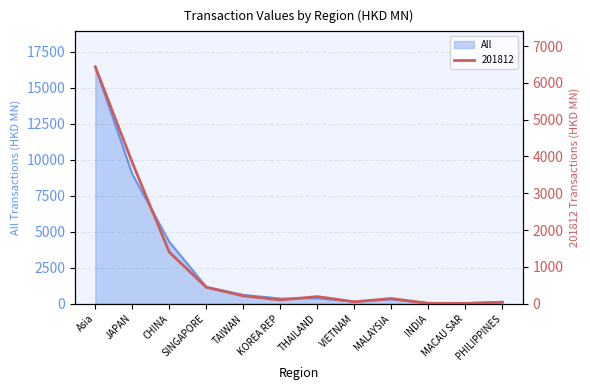

What position from the left is TAIWAN?

5